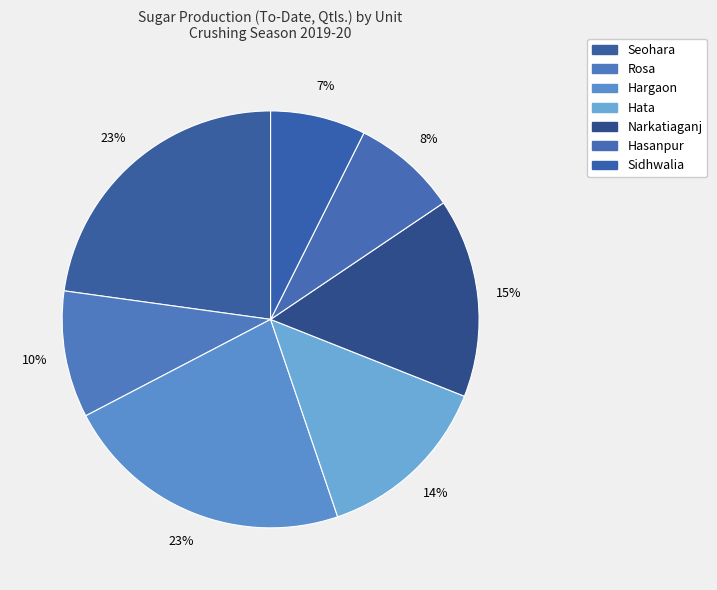

How many slices are in this pie chart?

7